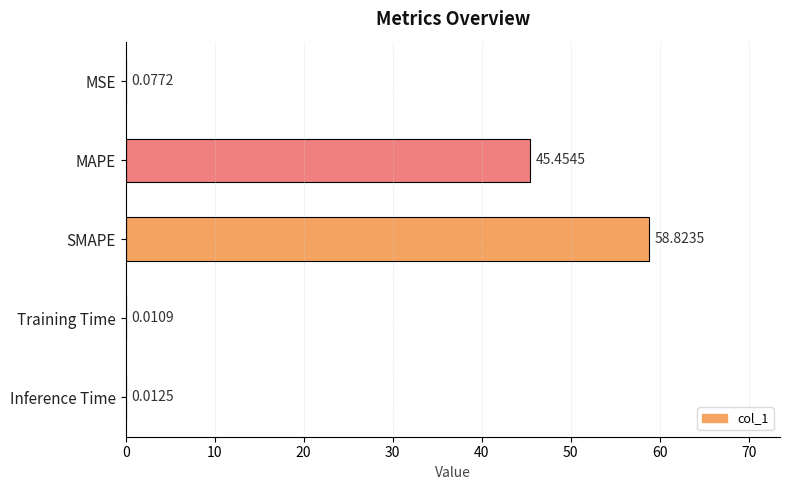

Are the bars horizontal?

Yes